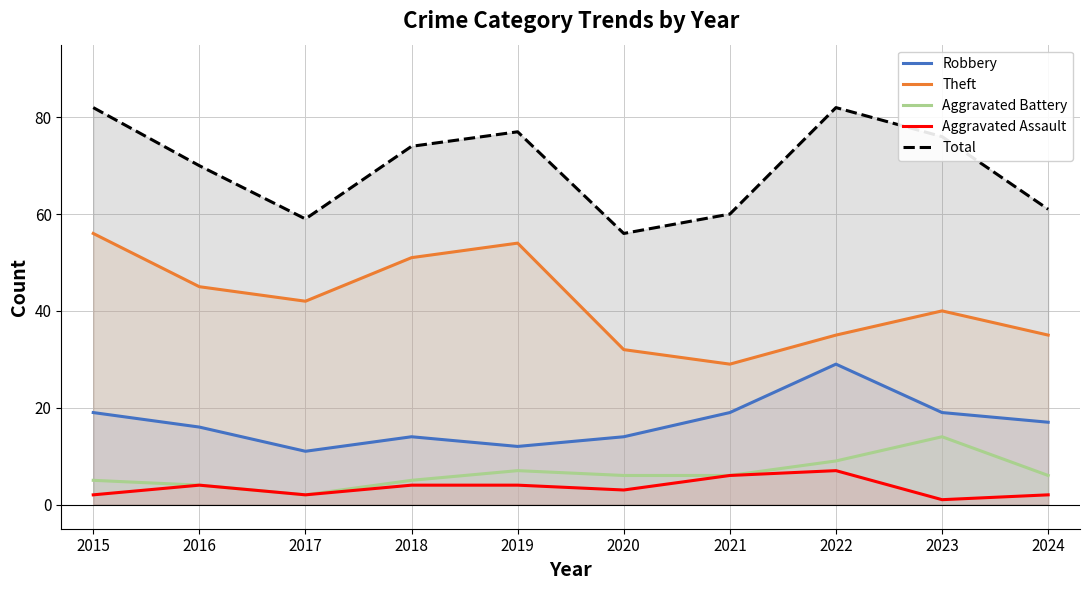

What is the maximum value shown in the chart?

82